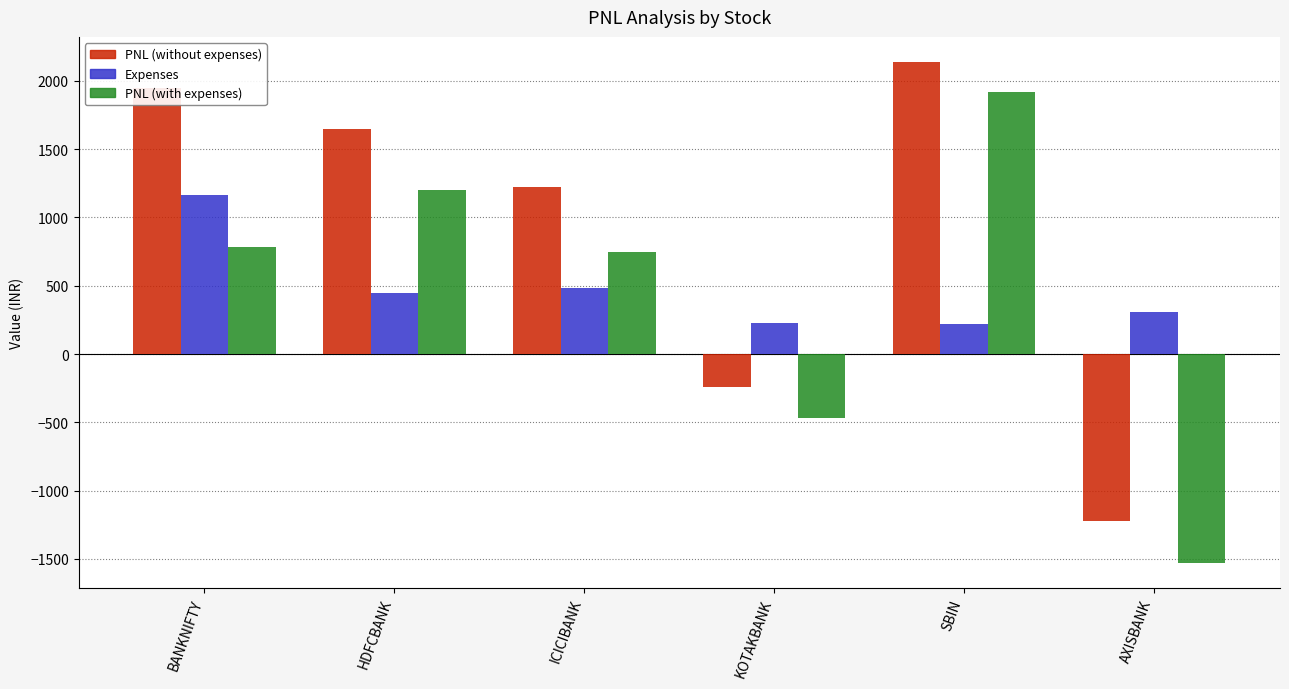

What is the difference between the maximum and minimum values in the PNL (with expenses) series?

3445.1